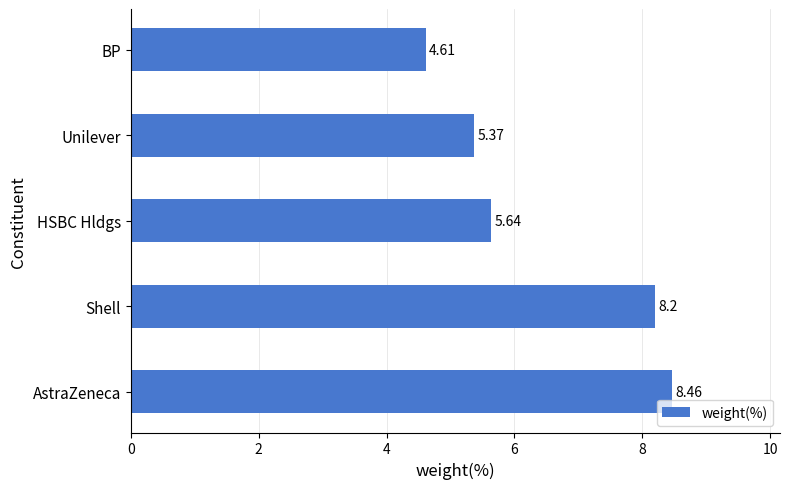

How many data points are less than 5?

1